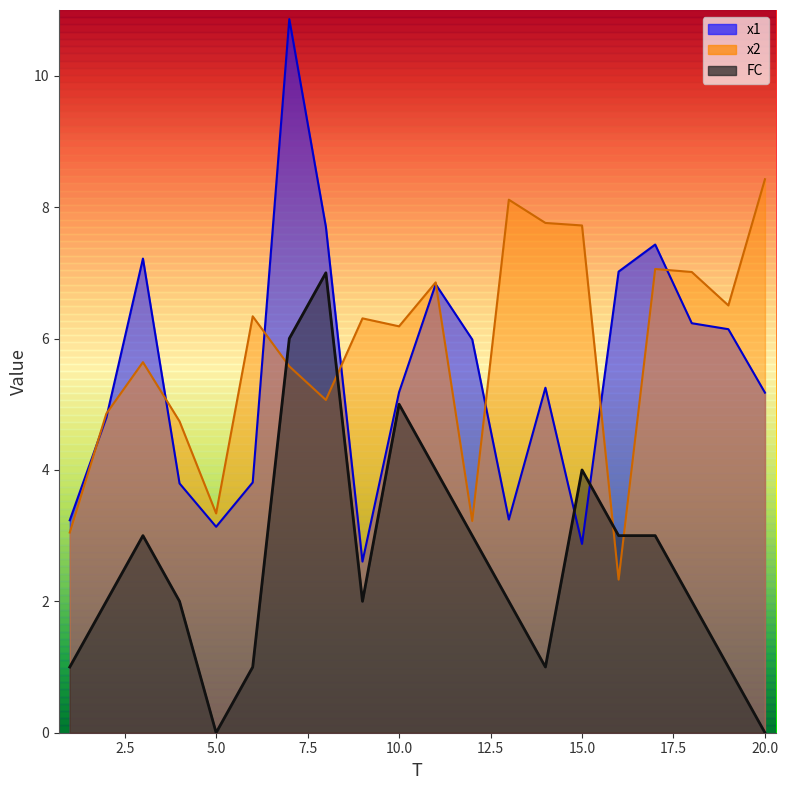

What is the minimum value for x2?

2.3